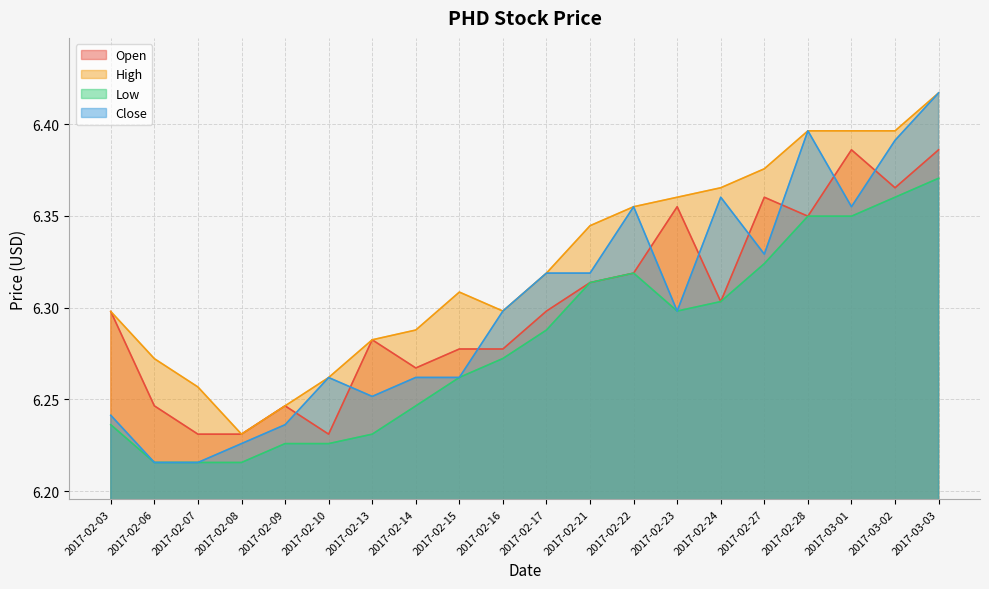

What are all the series names shown in the legend?

Open, High, Low, Close